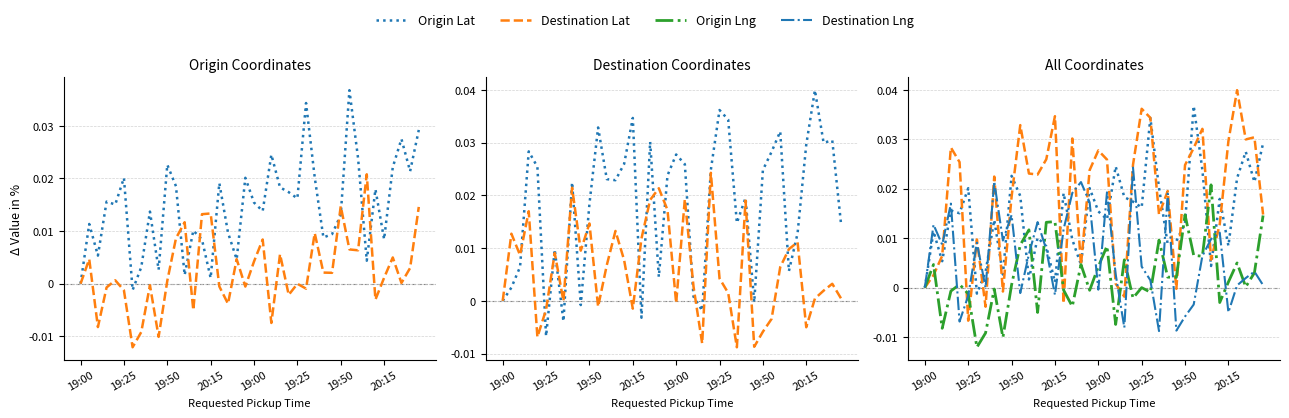

At which category is the sum across all series the highest?

26